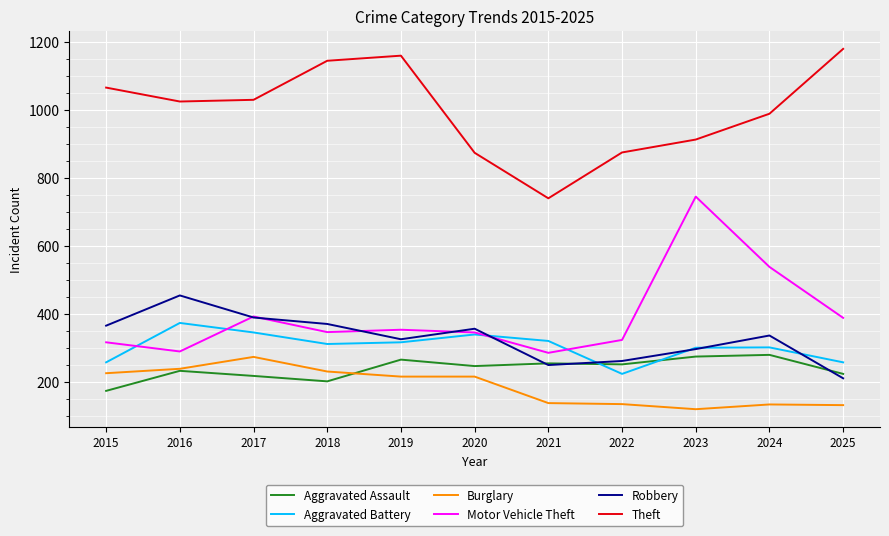

Is it true that Theft equals 914 at 2023?

True